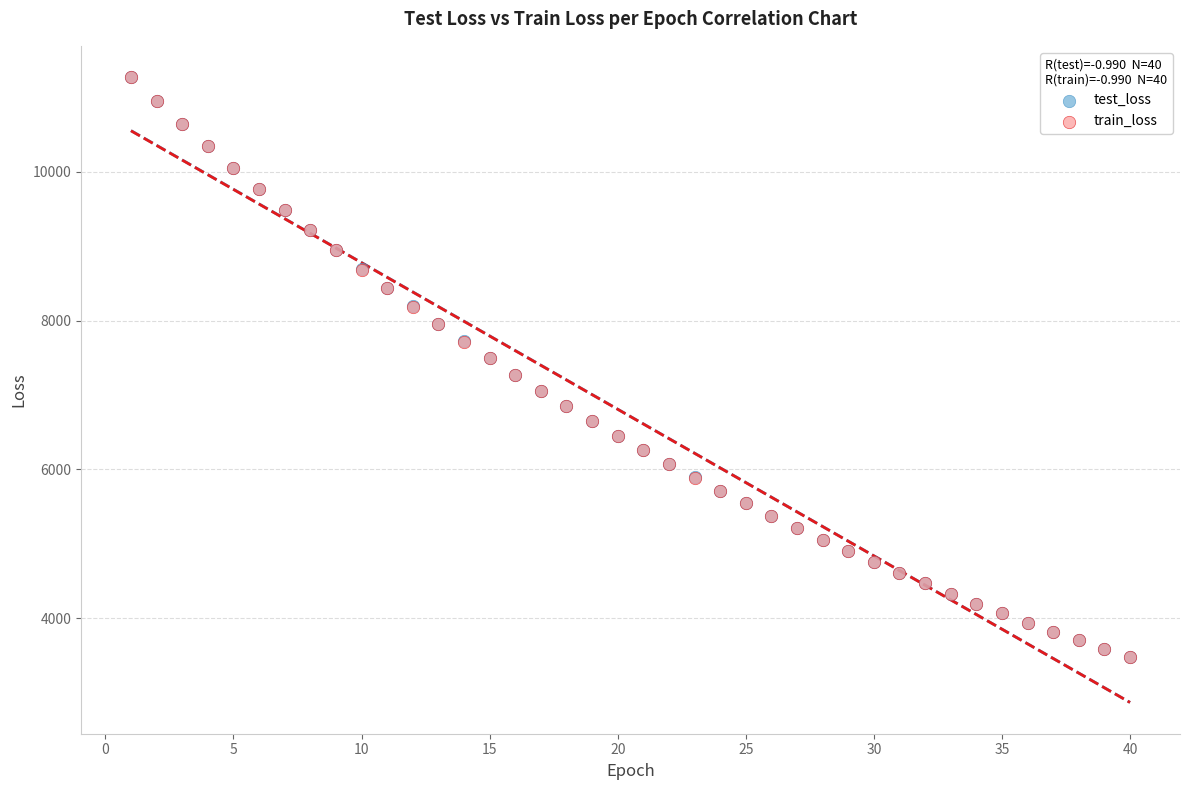

What are all the series names shown in the legend?

test_loss, train_loss